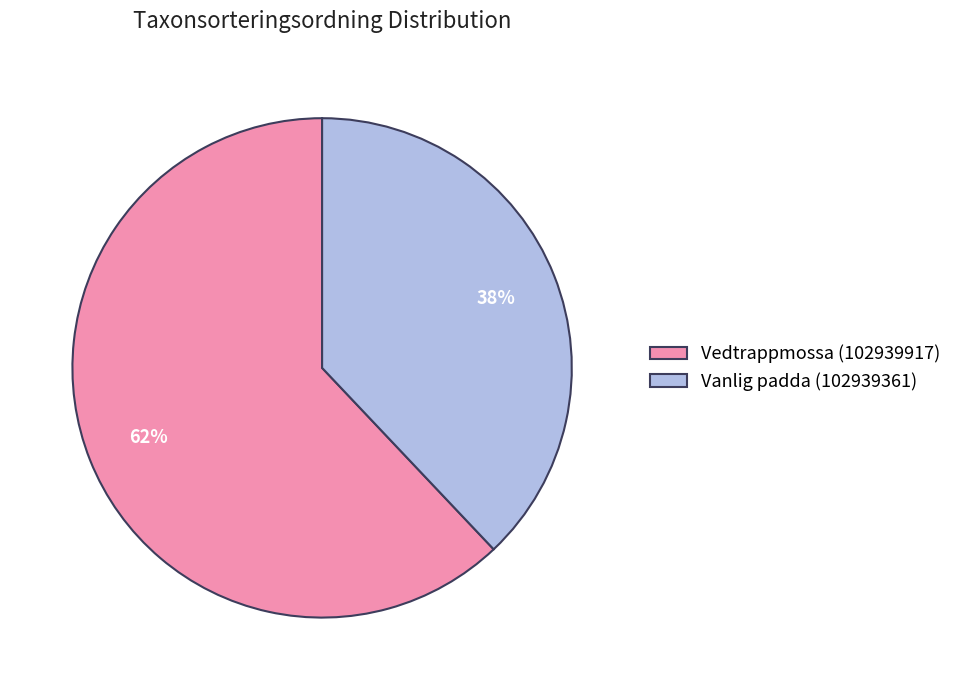

Count the number of slices in the pie.

2